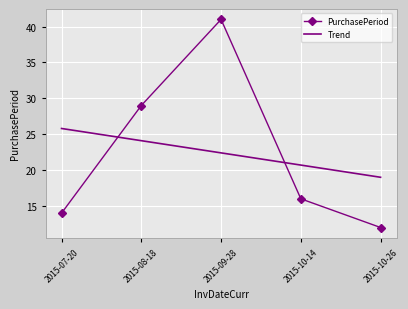

At 2015-07-20, list the series in order from smallest to largest.

PurchasePeriod, Trend